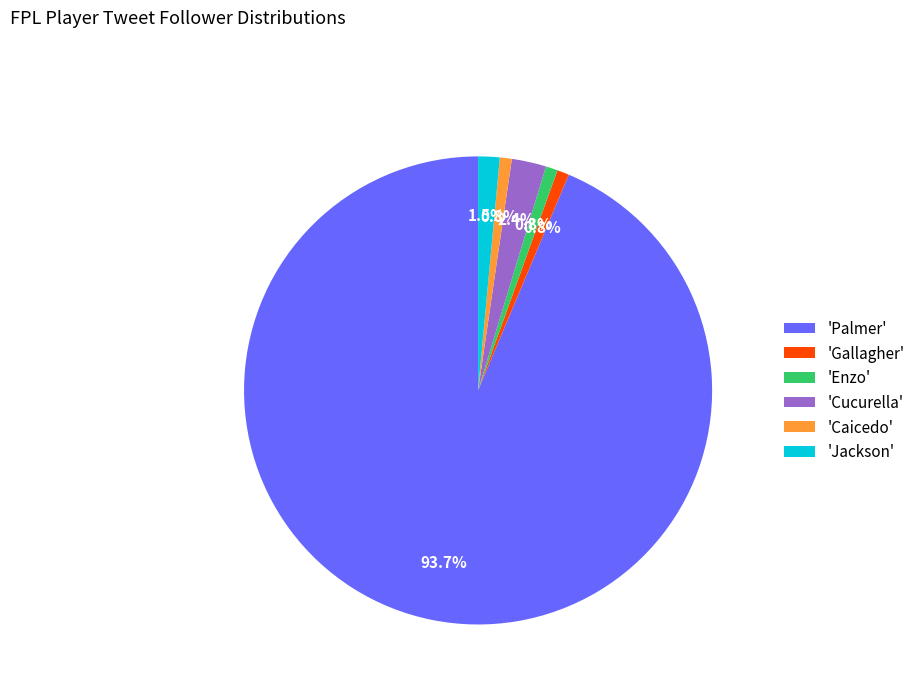

How much of the chart is everything except 'Gallagher'?

99.2%